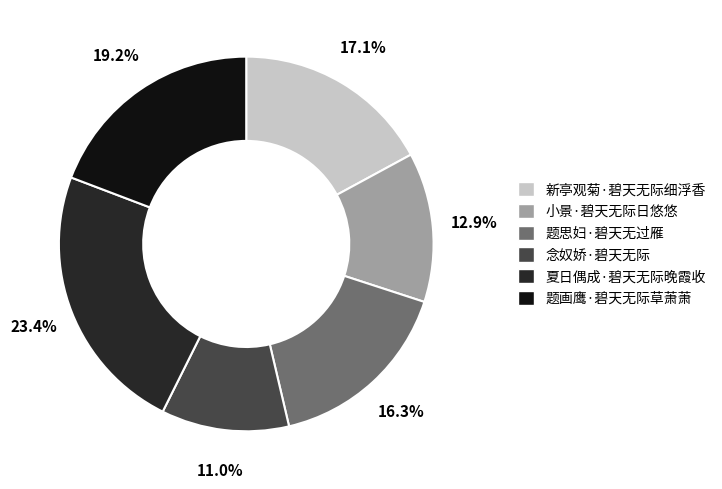

Which has a higher value, 题思妇·碧天无过雁 or 夏日偶成·碧天无际晚霞收?

夏日偶成·碧天无际晚霞收